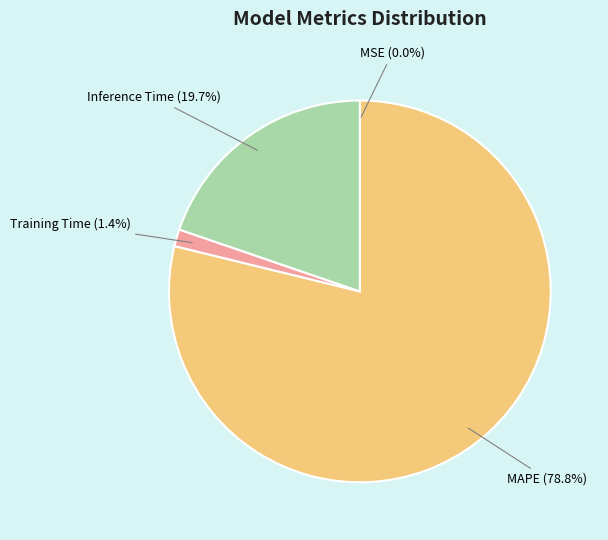

Is there a majority slice in this chart?

Yes